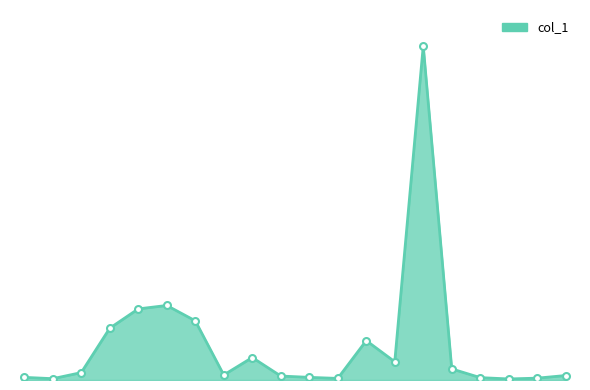

What is the sum of all values?

2710000